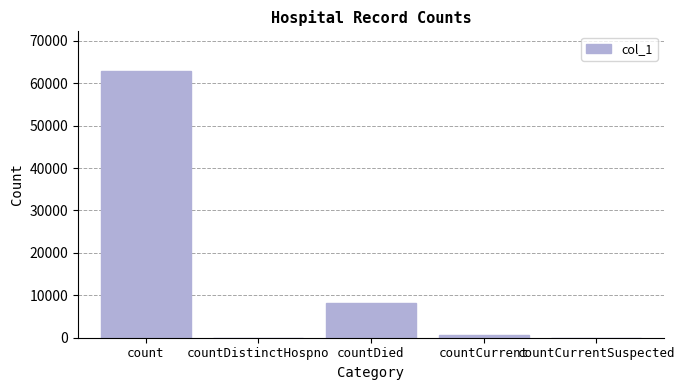

What value does the data have at count, to the nearest 50?

62800